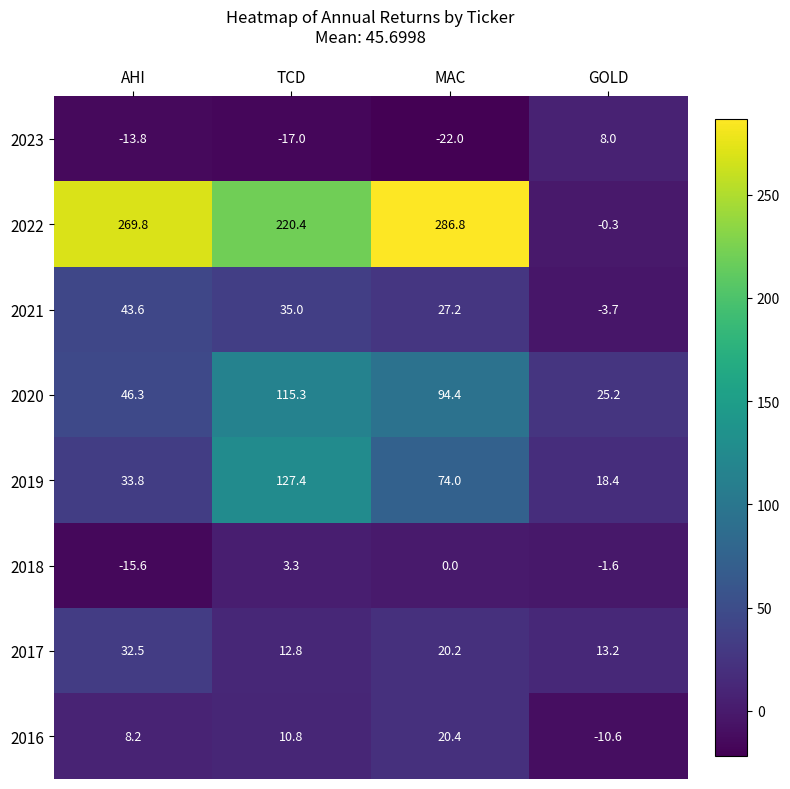

Which series has the widest spread of values?

2022